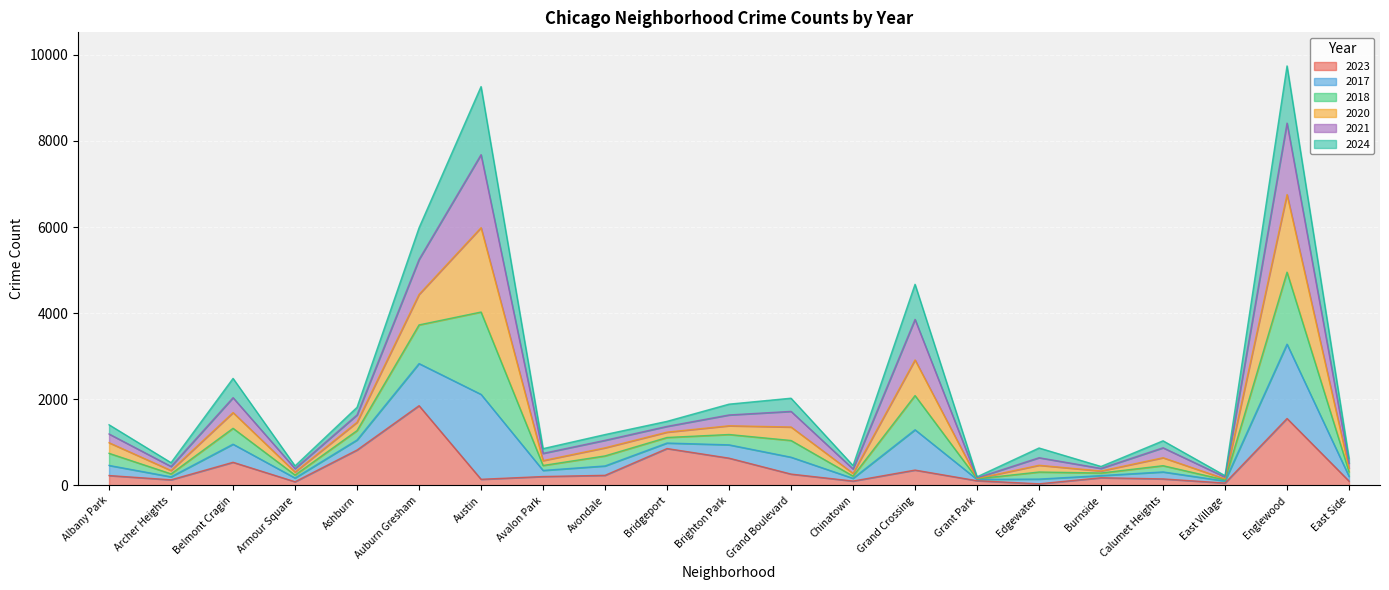

Between Ashburn and Austin, which is larger?

Ashburn